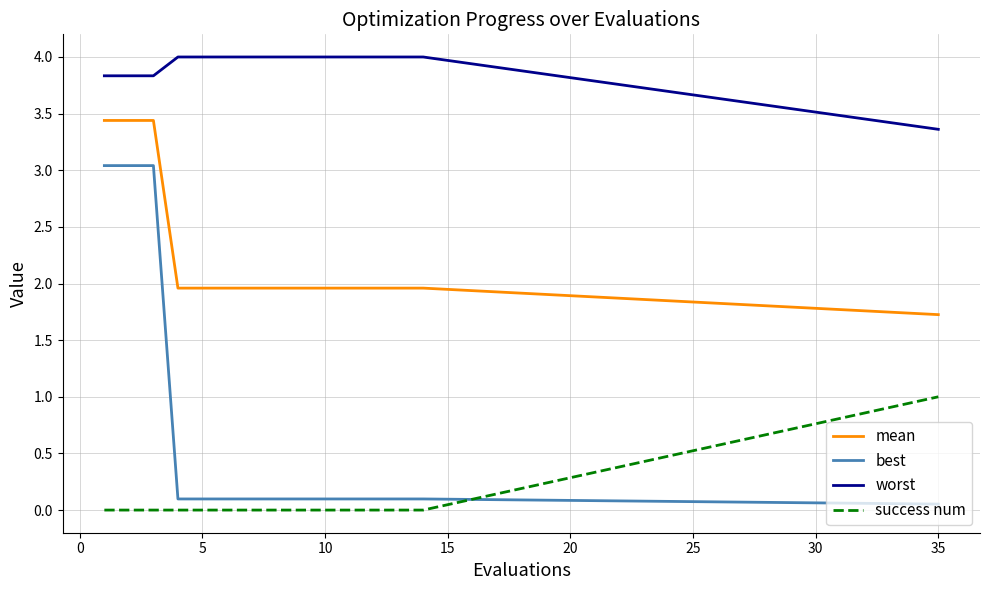

Which series has the largest range (max minus min)?

best